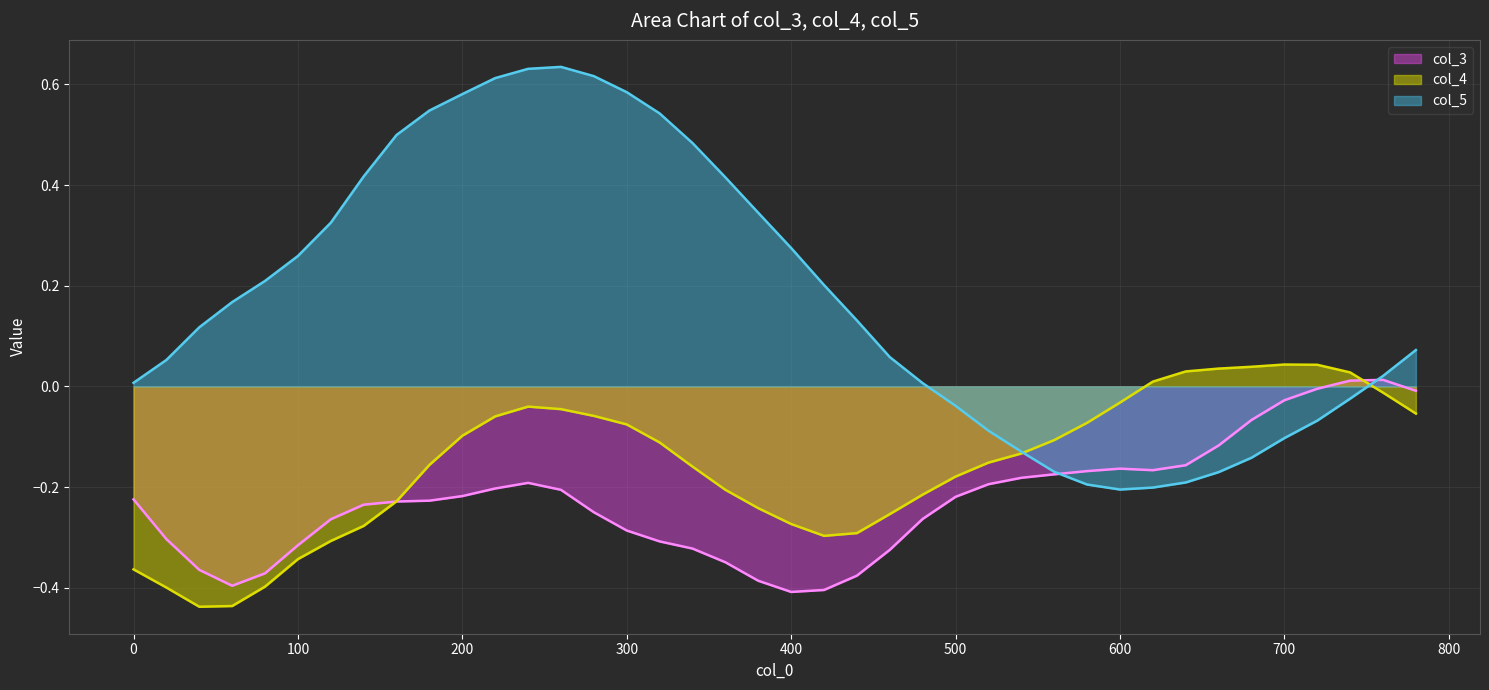

How many lines are shown in the chart?

3